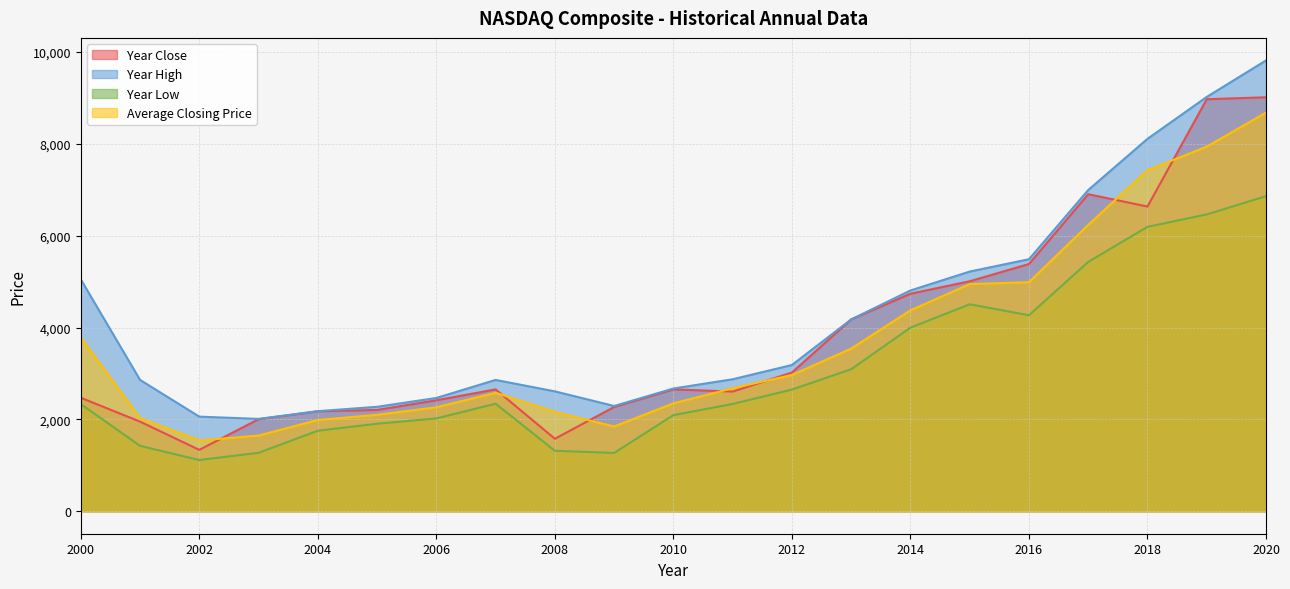

True or false: Average Closing Price and Year Low cross at least once.

False